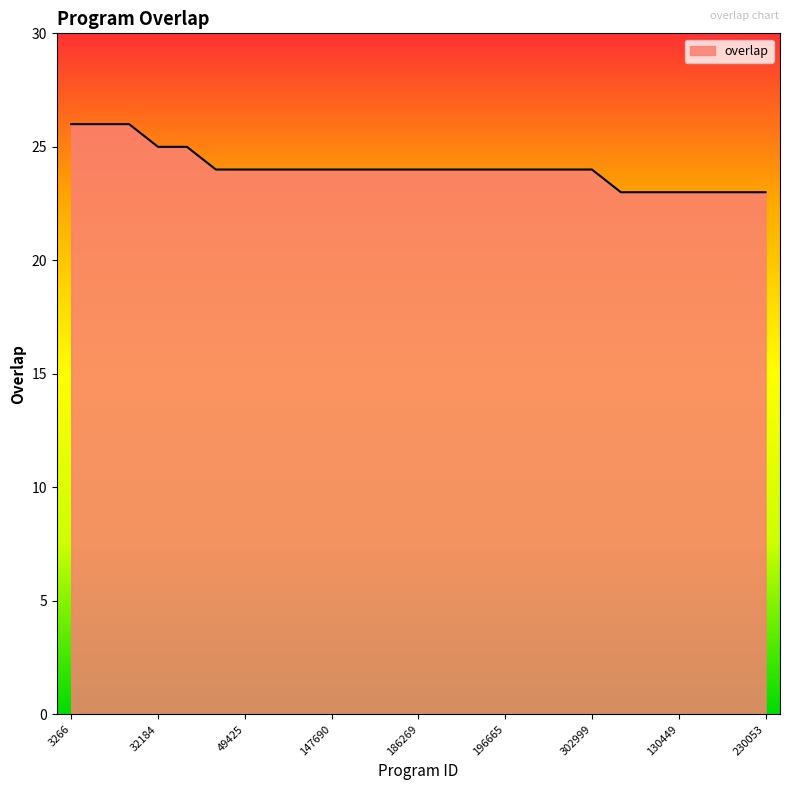

What is the greatest value displayed?

26